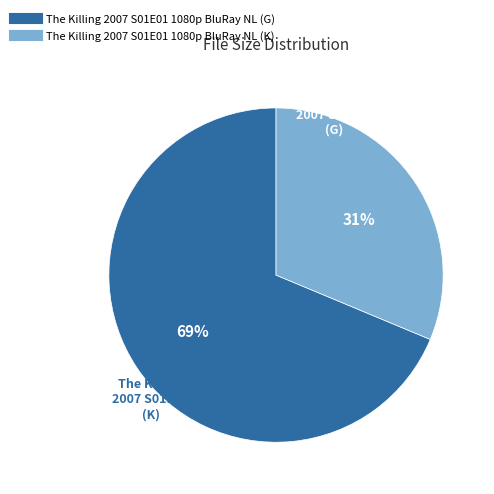

To the nearest percent, what is the average slice percentage?

50%